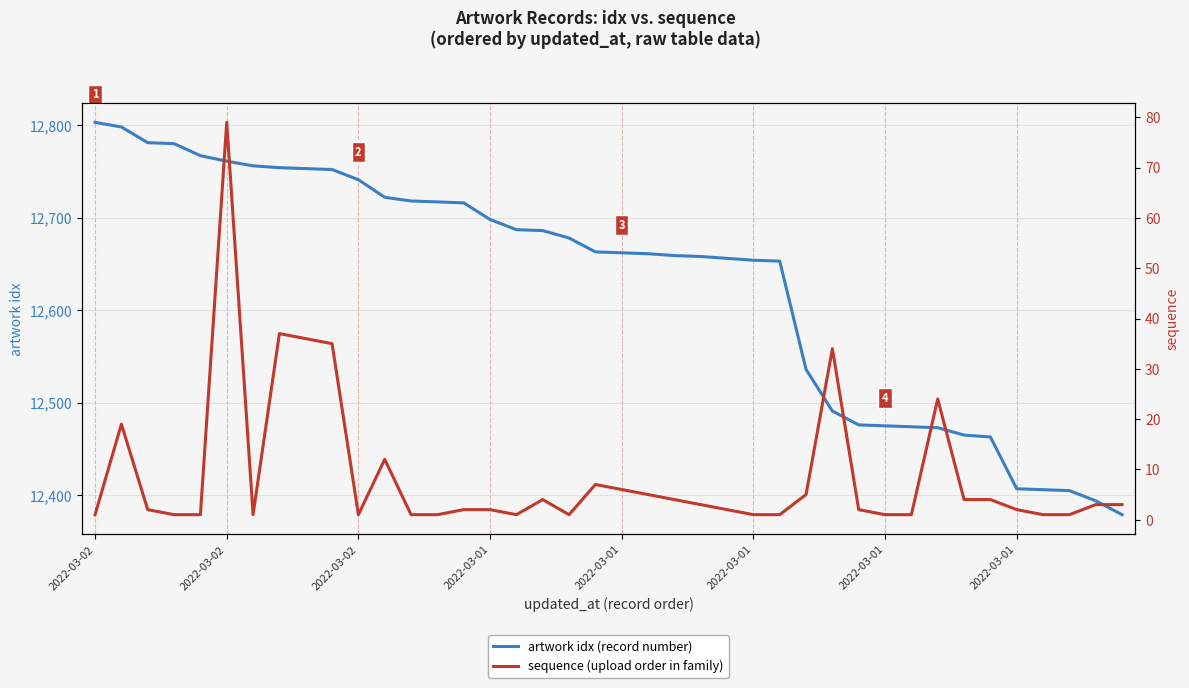

At how many categories does at least one series exceed 1425?

40